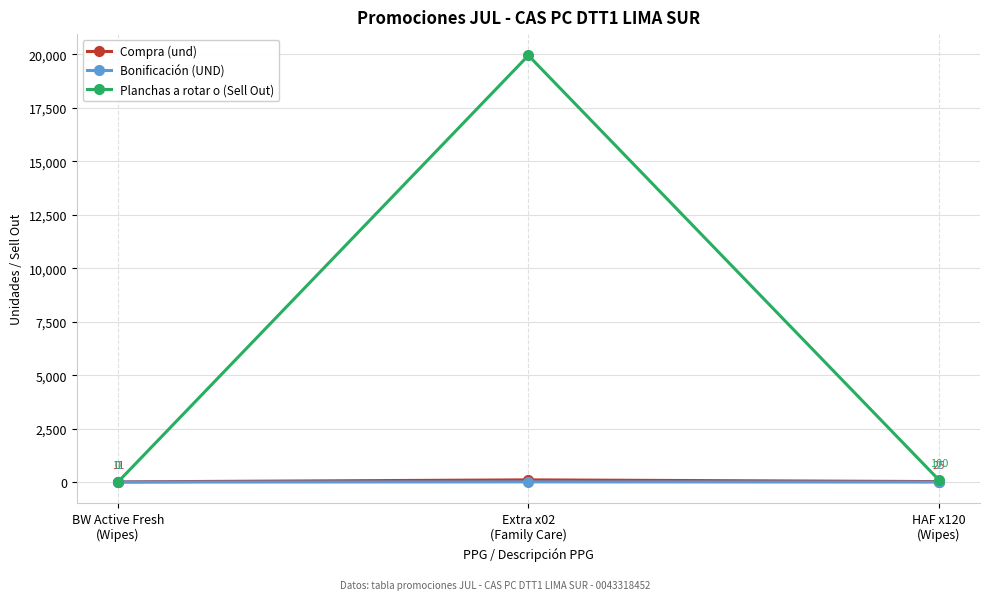

Which series has the widest spread of values?

Planchas a rotar o (Sell Out)